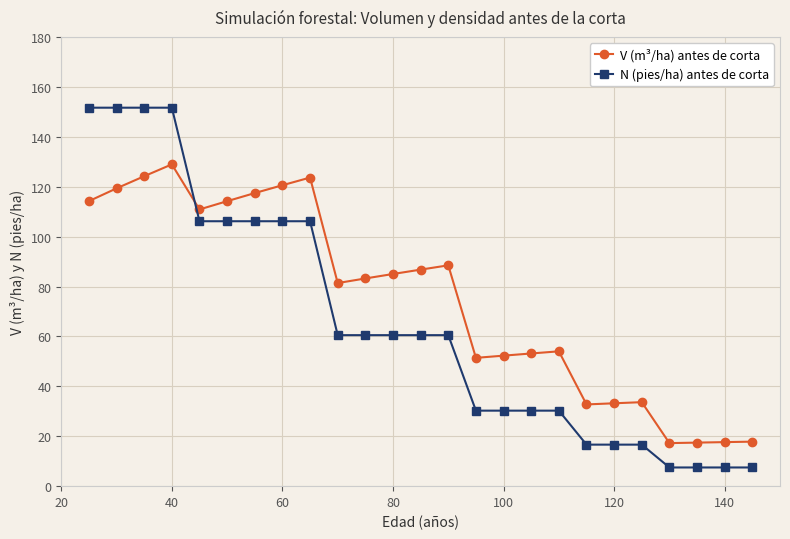

Which series has the largest total across all categories?

V (m³/ha) antes de corta